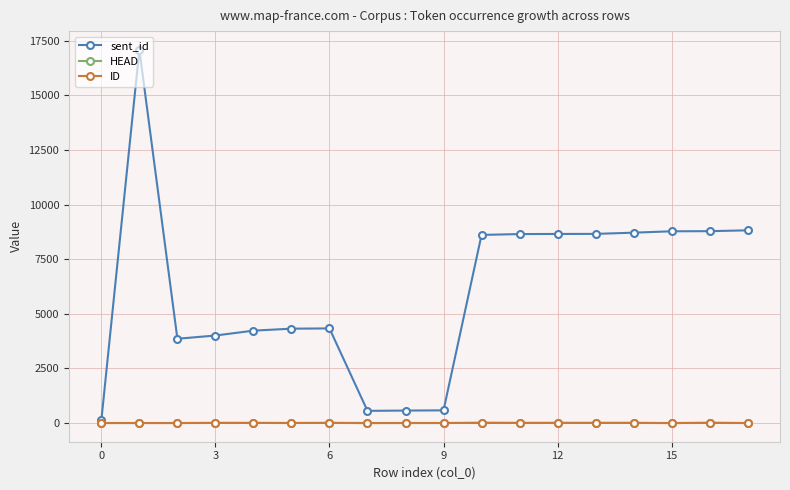

At how many categories does at least one series exceed 13569?

1